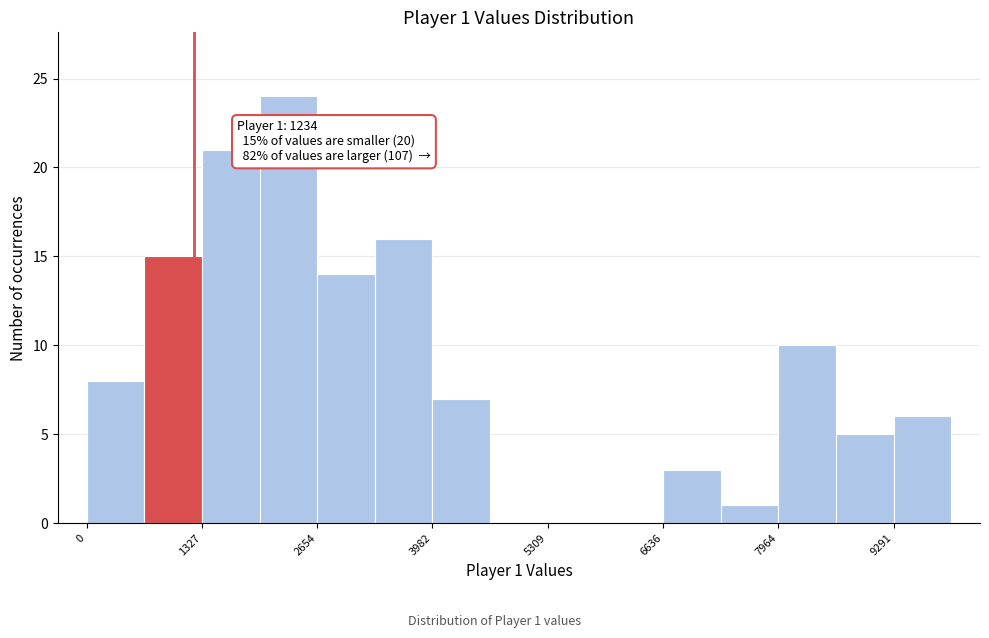

Around what value on the x-axis is the tallest bar? Give the approximate position of its centre, as read against the axis.

2400